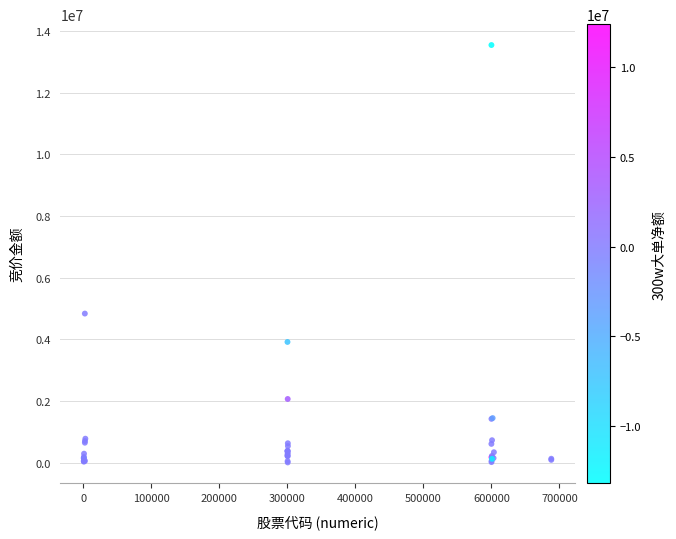

What Y value in the scatter plot is closest to 6776896?

4836260